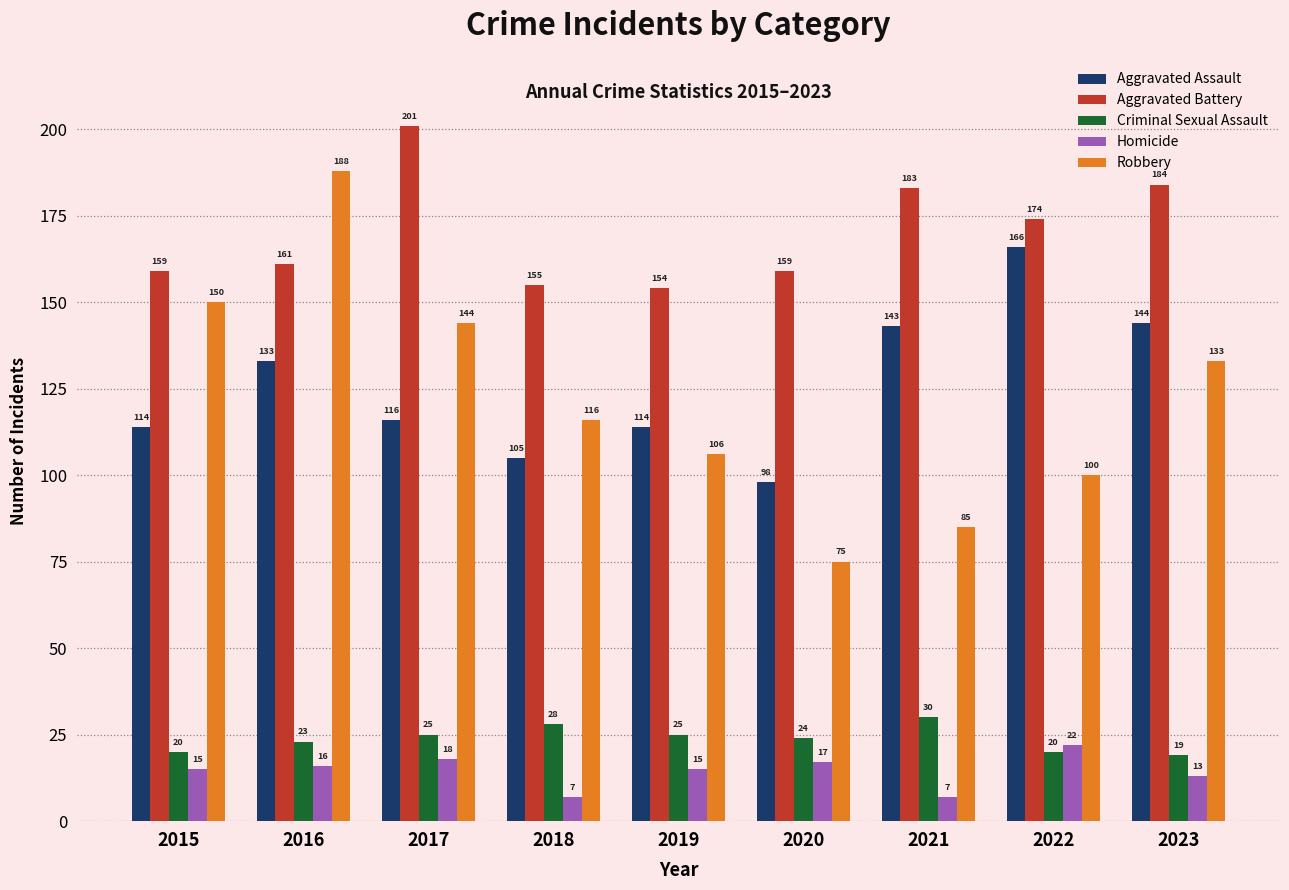

At how many categories does at least one series exceed 28?

9